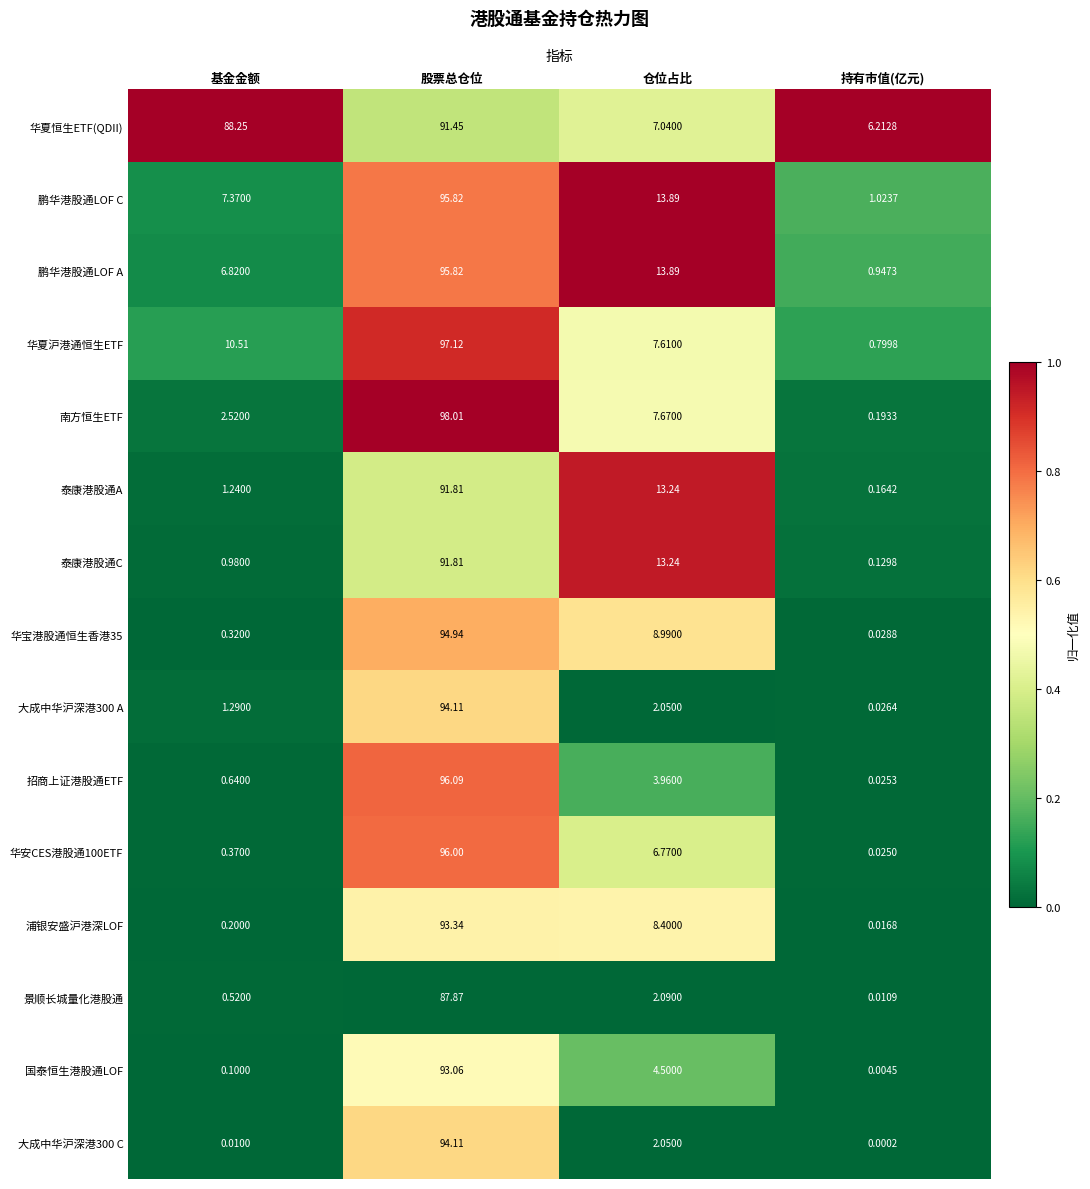

What is the spread (max minus min) of values at 基金金额?

88.2